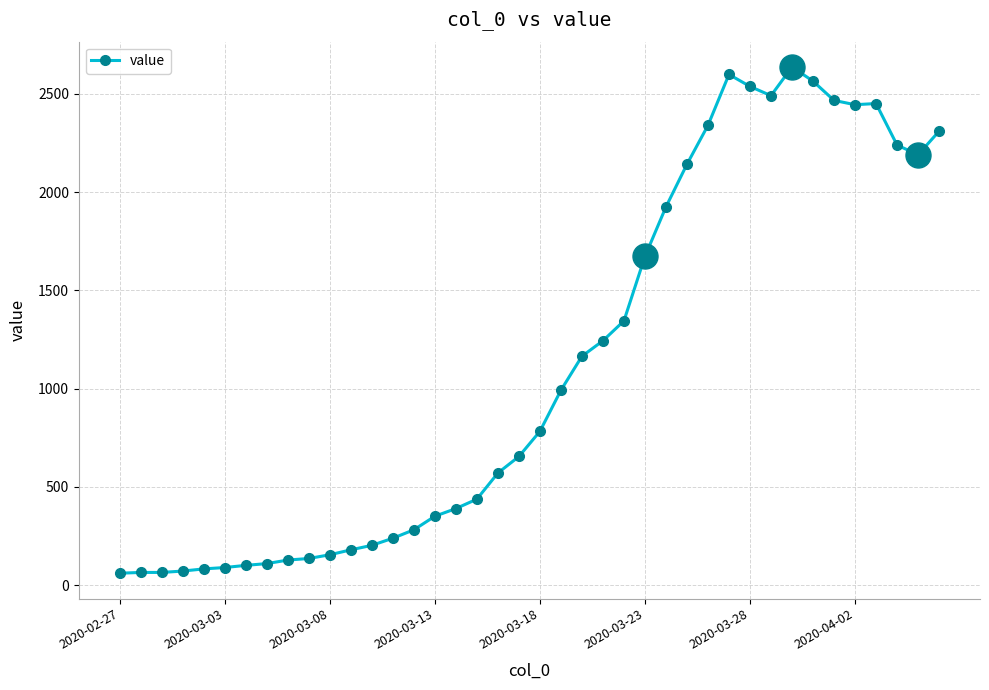

What is the sum of all values?

44917